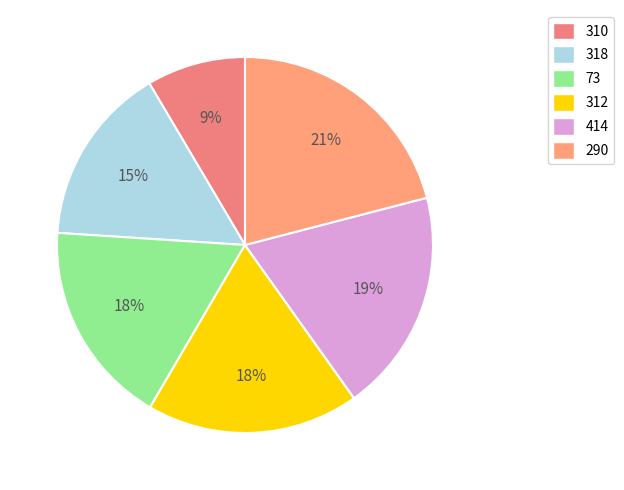

To the nearest percent, what is the difference between the largest and smallest slice percentages?

12%